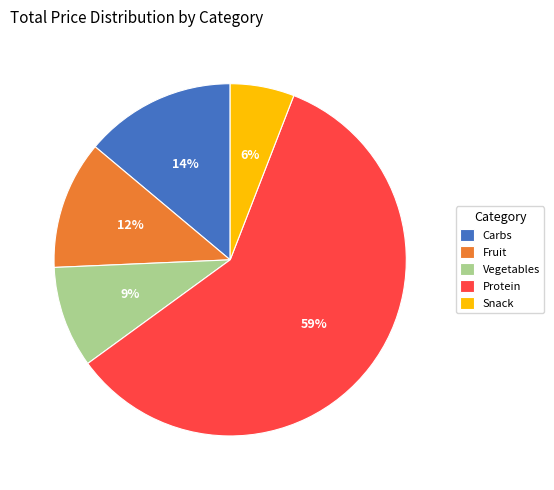

Is it true that Snack is 1% of the pie?

False